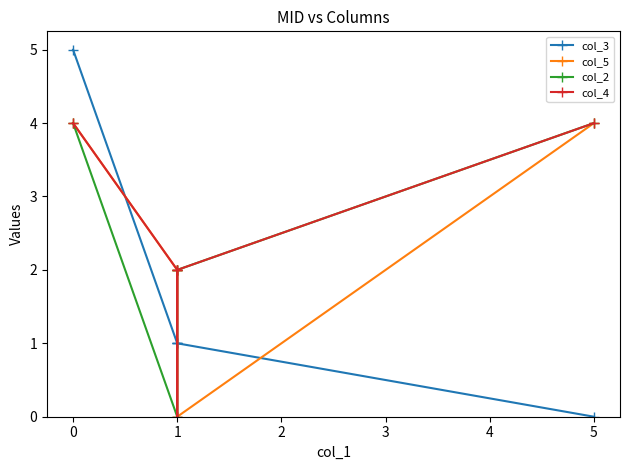

Which series changed the most between 1 and 5?

col_4